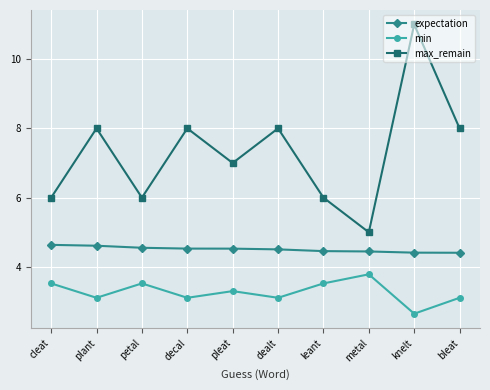

What is the label of the 7th point from the right?

decal